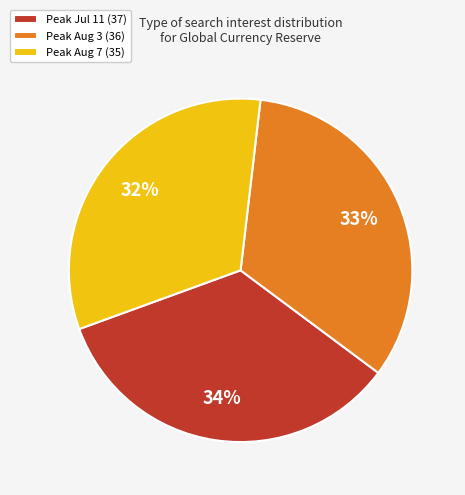

To the nearest percent, what percentage of the pie is Peak Jul 11 (37)?

34%